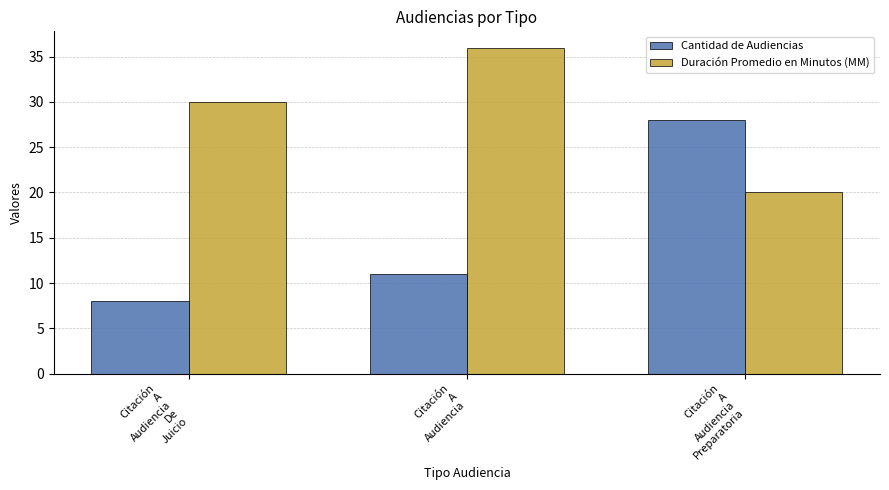

What is the sum of the Cantidad de Audiencias values at Citación
A
Audiencia
Preparatoria and Citación
A
Audiencia?

39